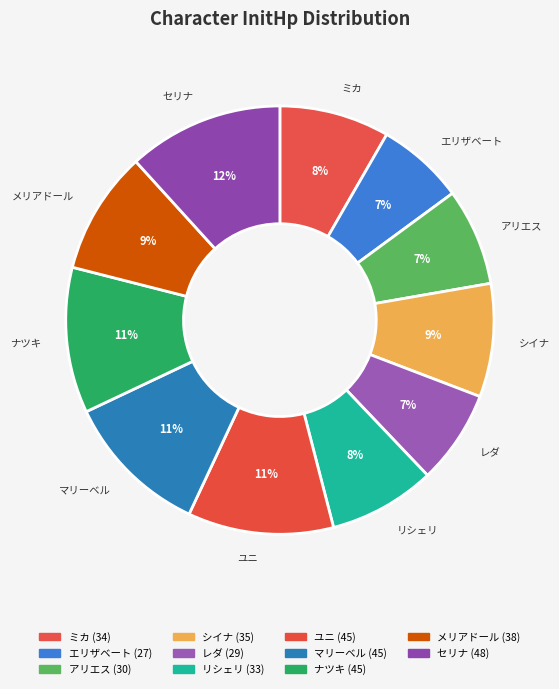

How many segments does this pie chart have?

11